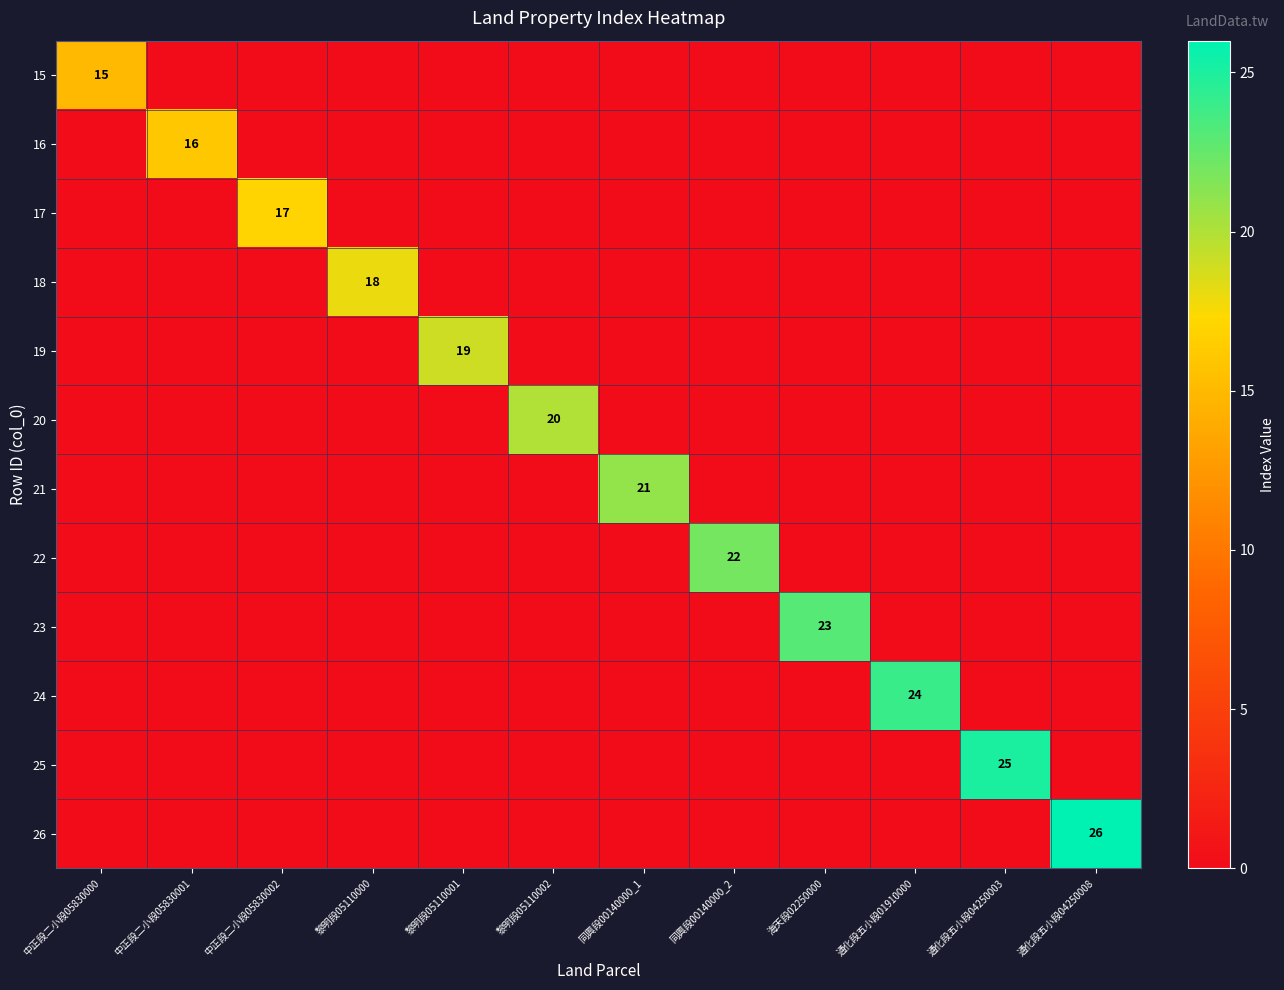

At 海天段02250000, list the series in order from largest to smallest.

23, 15, 16, 17, 18, 19, 20, 21, 22, 24, 25, 26